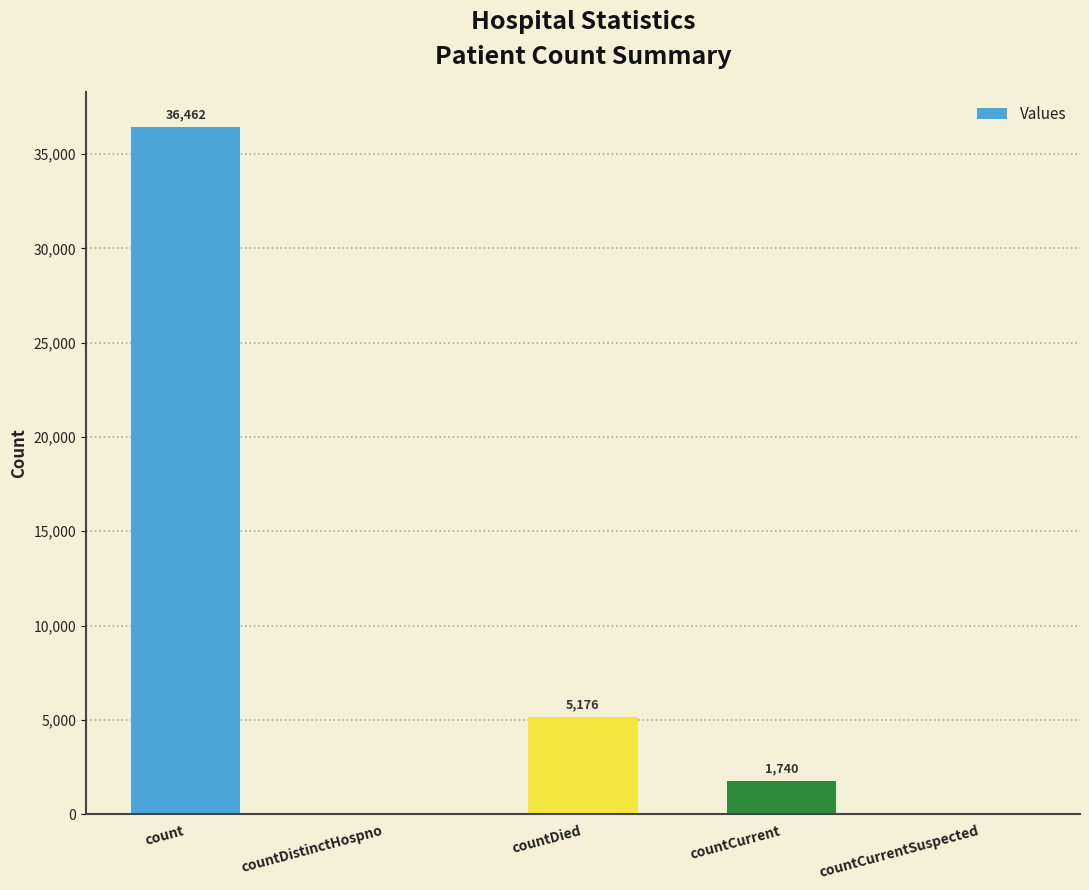

What is the ratio of the value at count to the value at countCurrent?

21.0